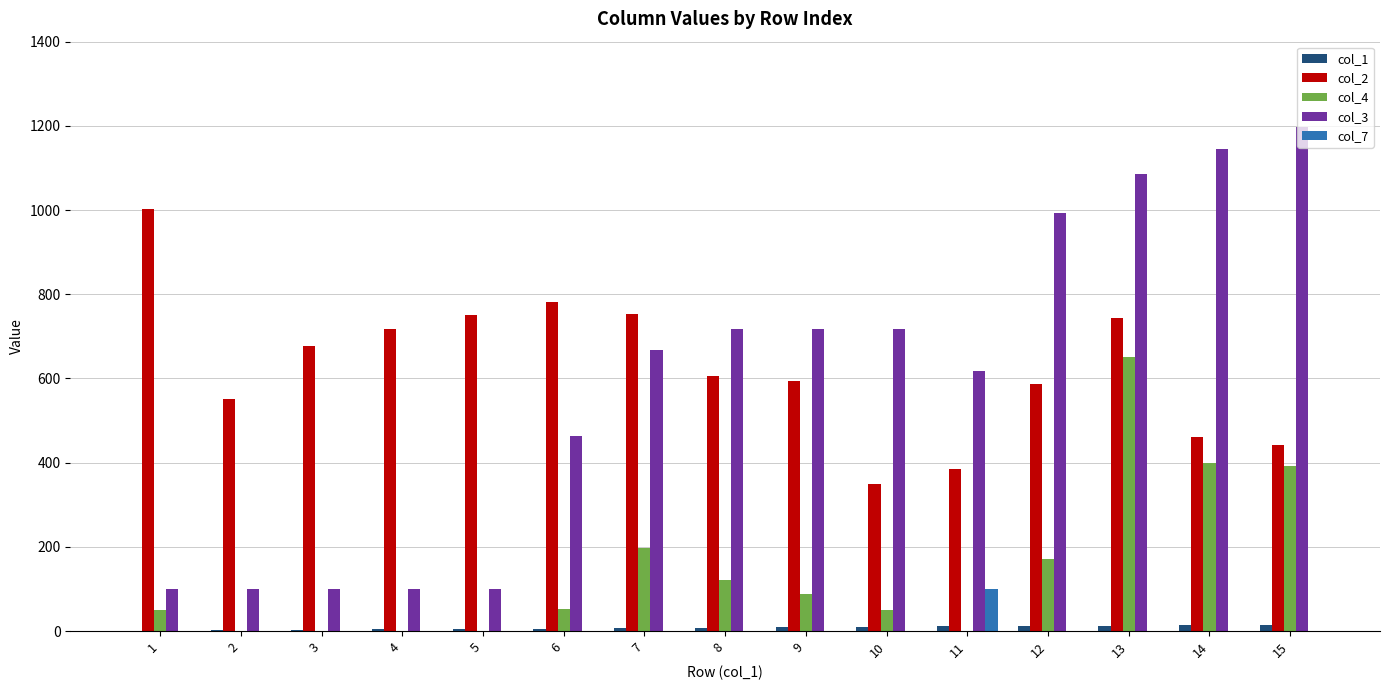

What is the maximum value shown in the chart?

1198